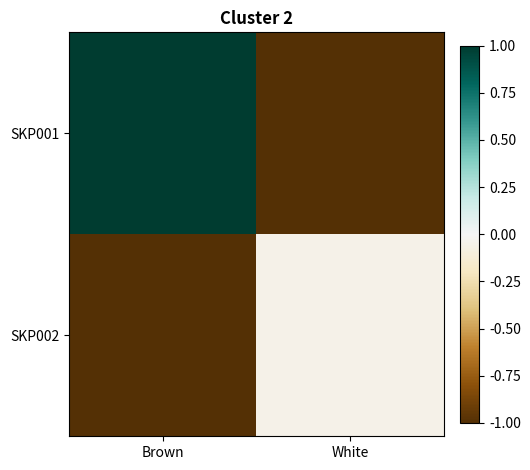

Reading left to right, transcribe all the data shown in this chart.

SKP001: Brown=1.0	White=-1.0
SKP002: Brown=-1.0	White=-0.1